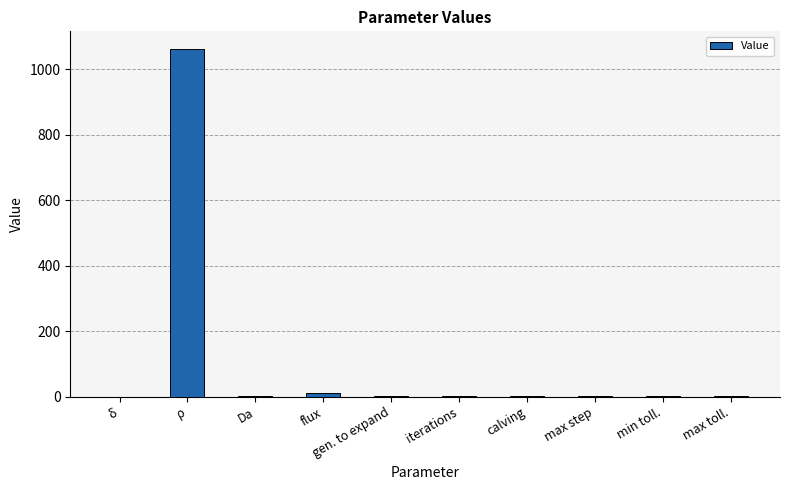

What is the greatest value displayed?

1063.0